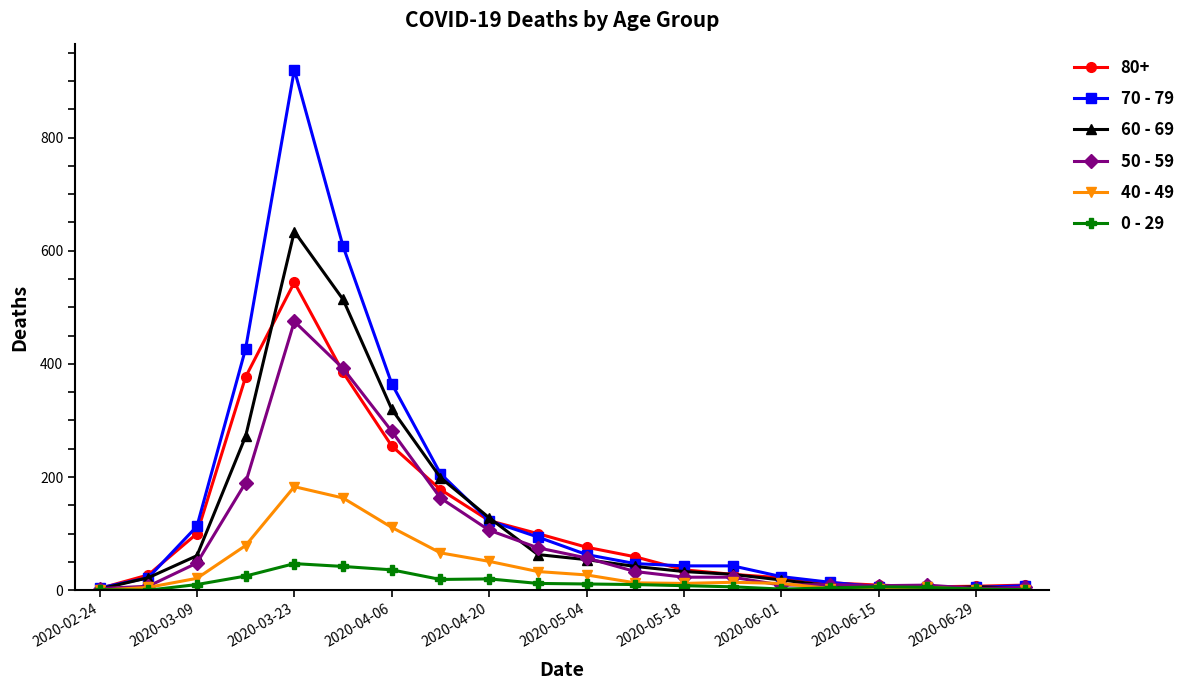

What are all the series names shown in the legend?

80+, 70 - 79, 60 - 69, 50 - 59, 40 - 49, 0 - 29